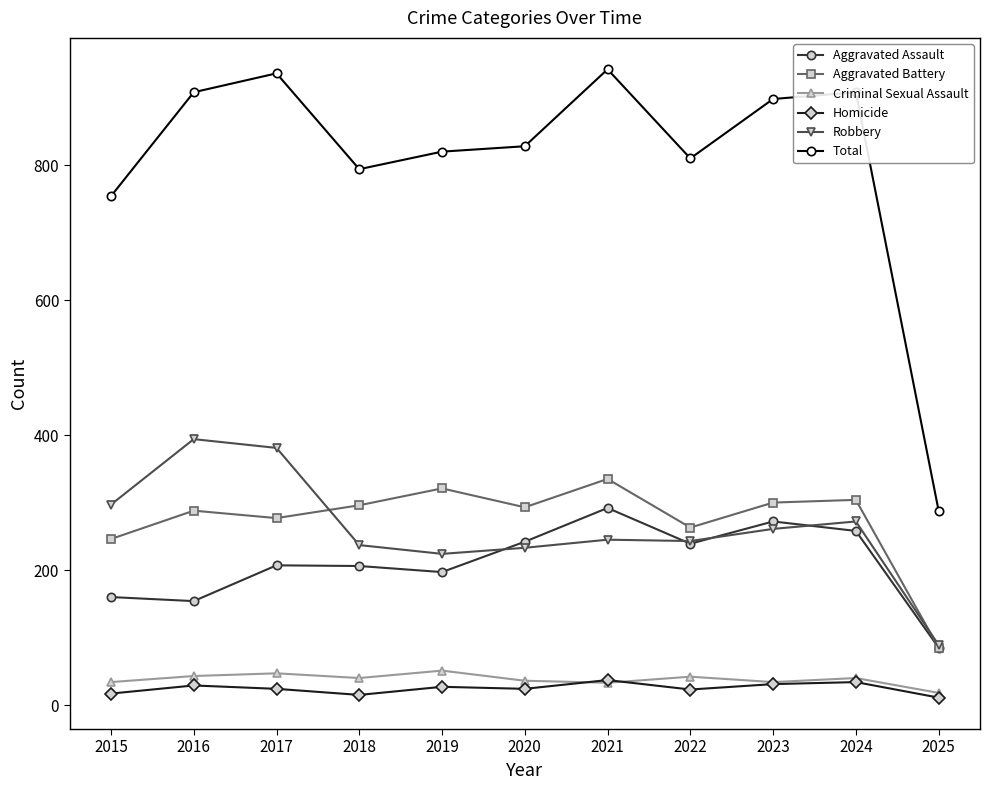

Is it true that Aggravated Battery equals 85 at 2025?

True